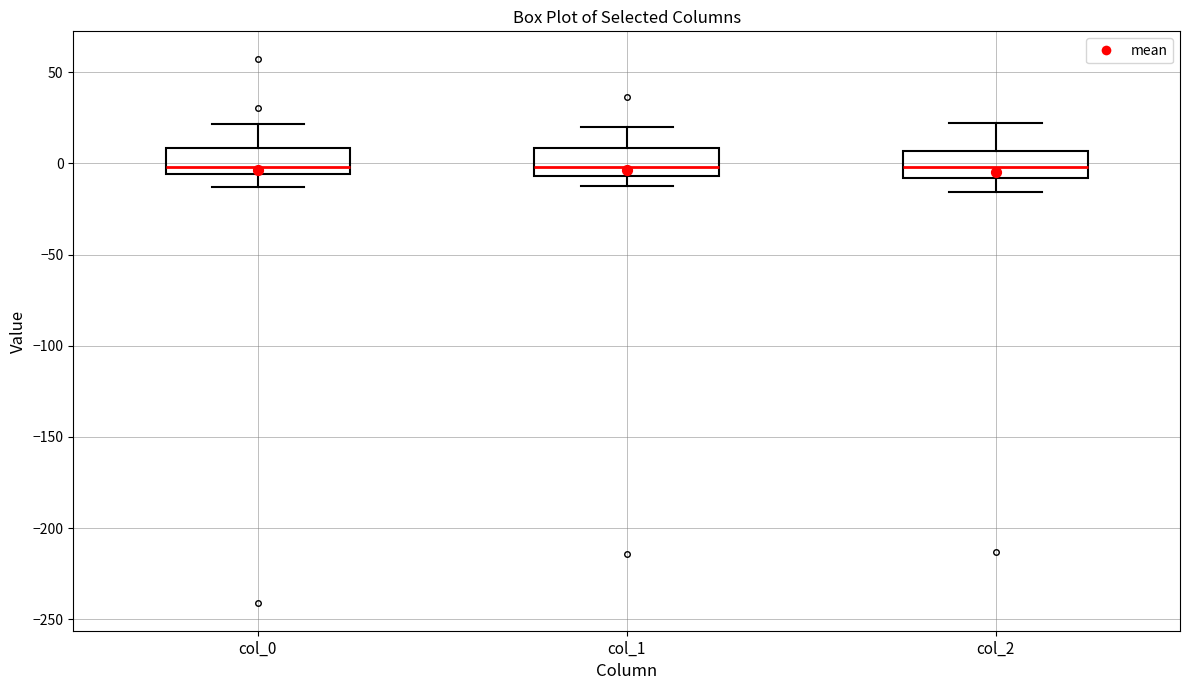

Reading left to right, read every box against the y-axis: the position of its median line, the range the box covers, and the ends of its whiskers. The values are not printed on the chart, so give them approximately, as read against the axis.

col_0: median 0, box -5 to 10, whiskers -15 to 20
col_1: median 0, box -5 to 10, whiskers -15 to 20
col_2: median 0, box -10 to 5, whiskers -15 to 20